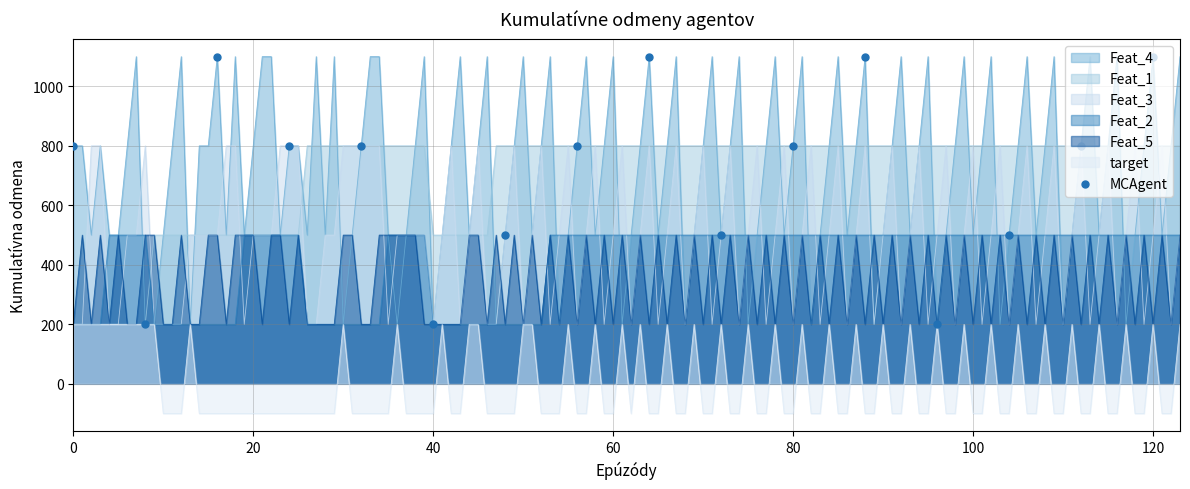

Which series has the largest range (max minus min)?

Feat_4